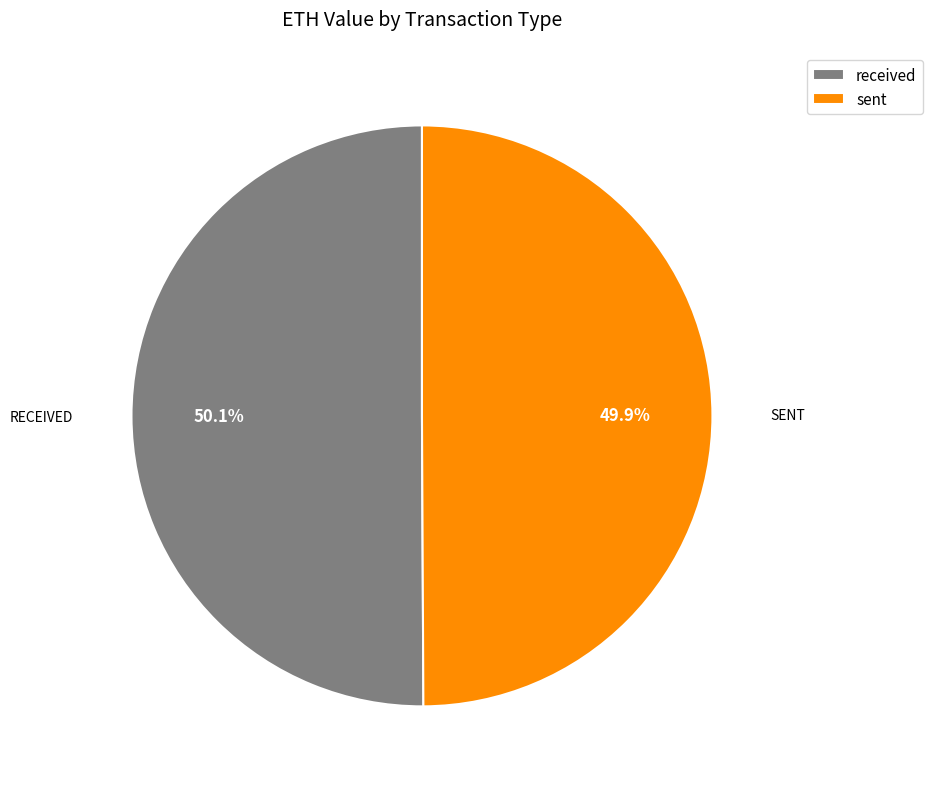

What is the ratio of the value at received to the value at sent?

1.0